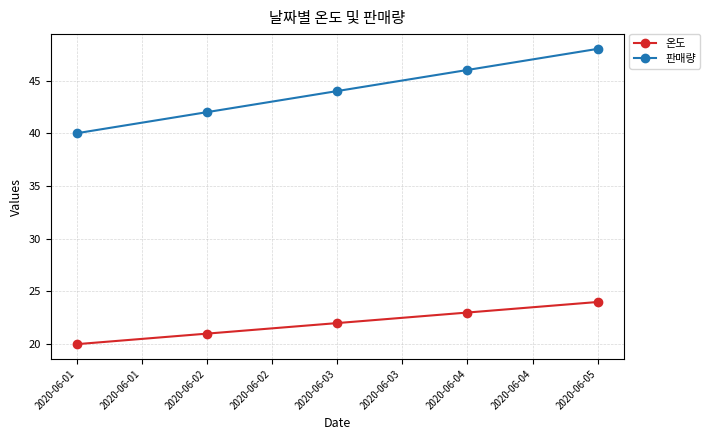

Between 2020-06-01 and 2020-06-03, which series saw the biggest shift?

판매량